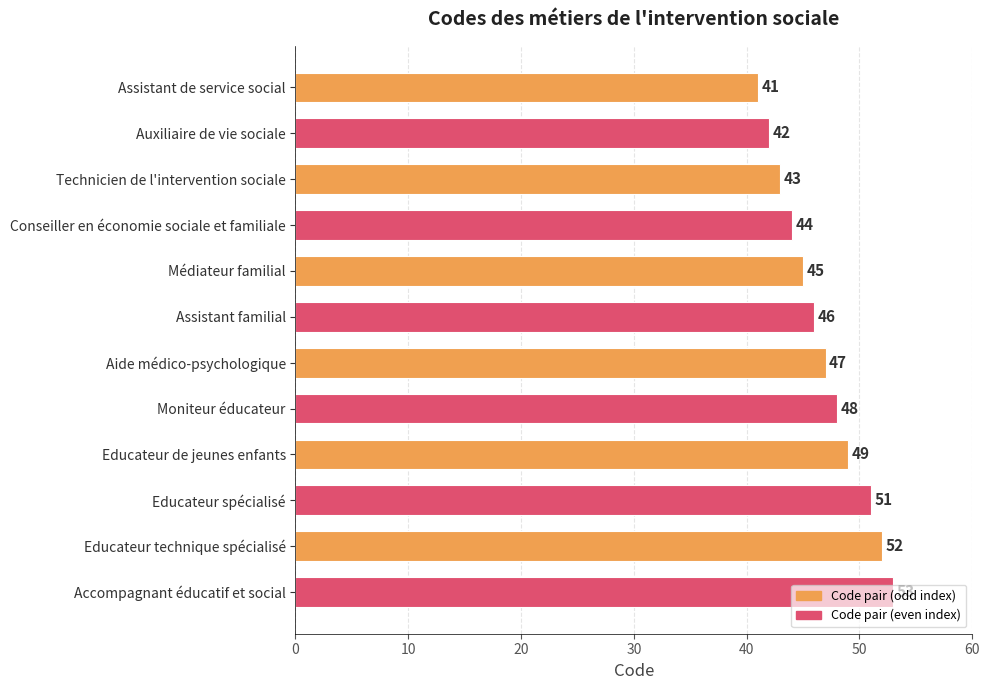

What is the difference between the values at Assistant familial and Educateur spécialisé?

5